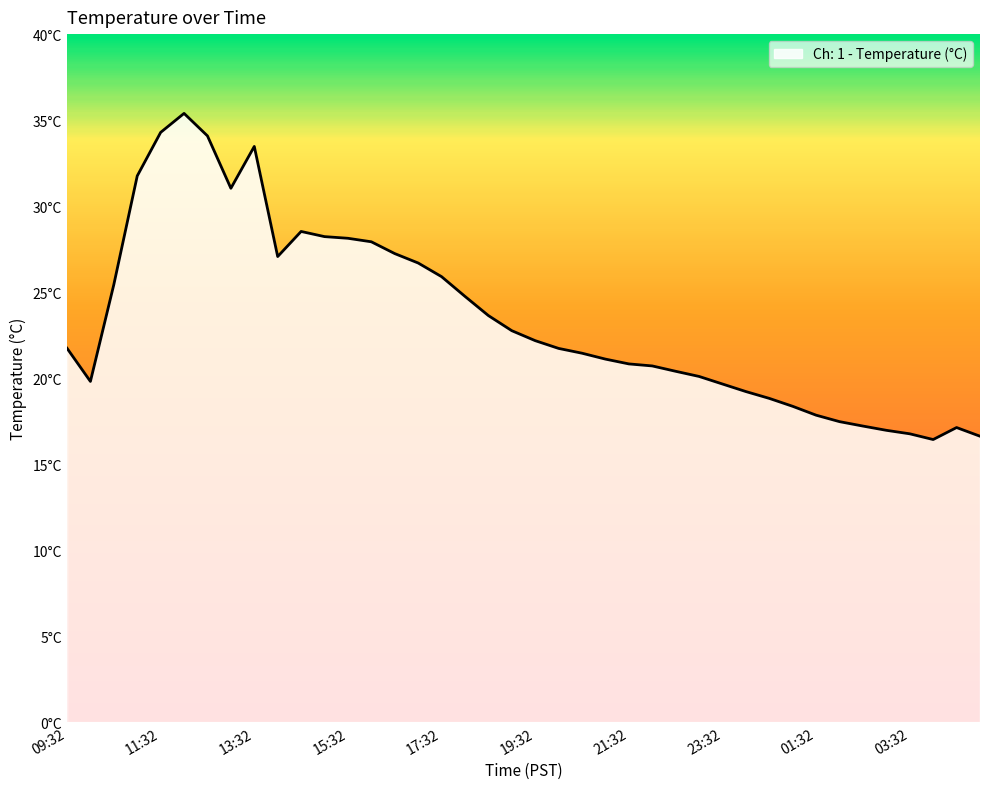

What is the sum of all values?

938.8